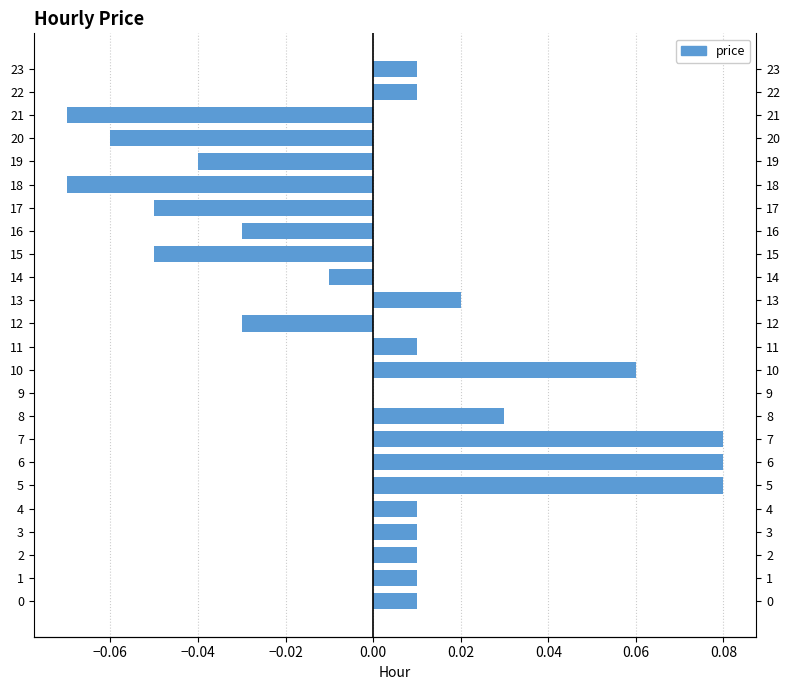

Reading left to right, extract all data points from this chart.

0.0	0.0	0.0	0.0	0.0	0.1	0.1	0.1	0.0	0.0	0.1	0.0	-0.0	0.0	-0.0	-0.1	-0.0	-0.1	-0.1	-0.0	-0.1	-0.1	0.0	0.0